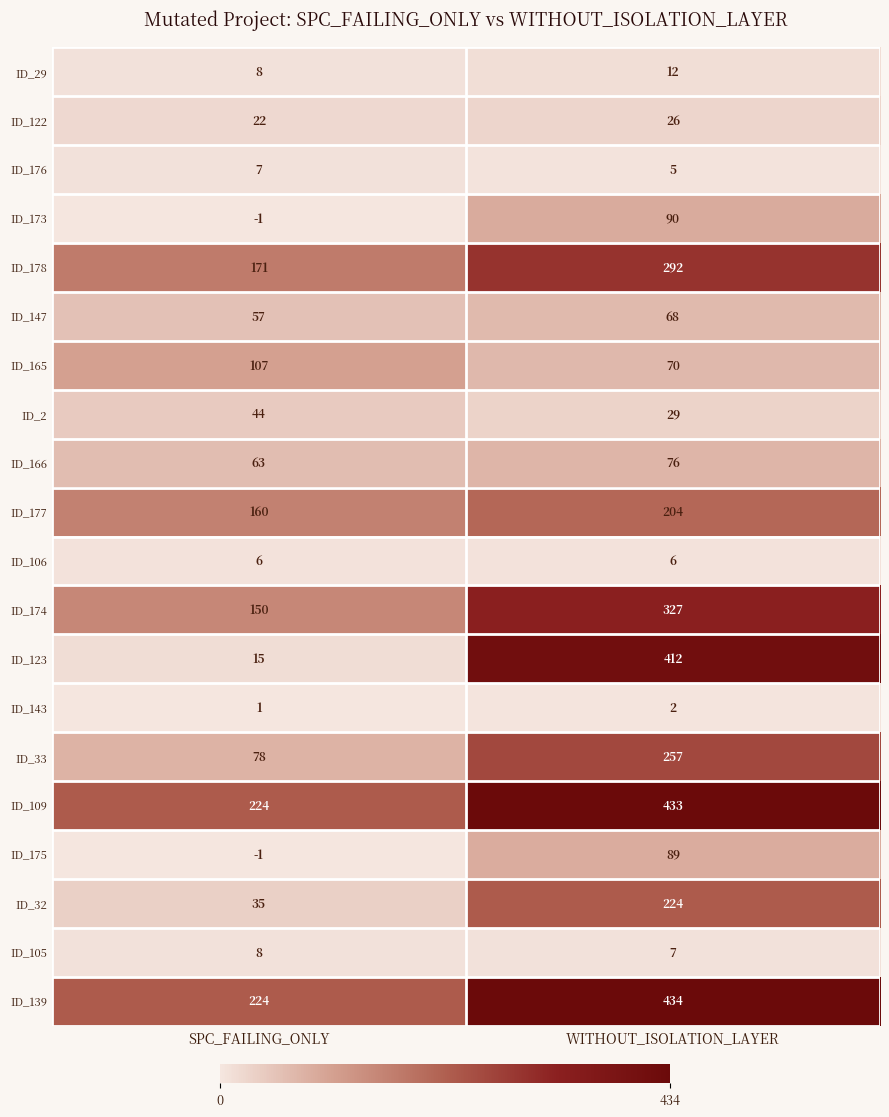

Which series has the largest total across all categories?

ID_139